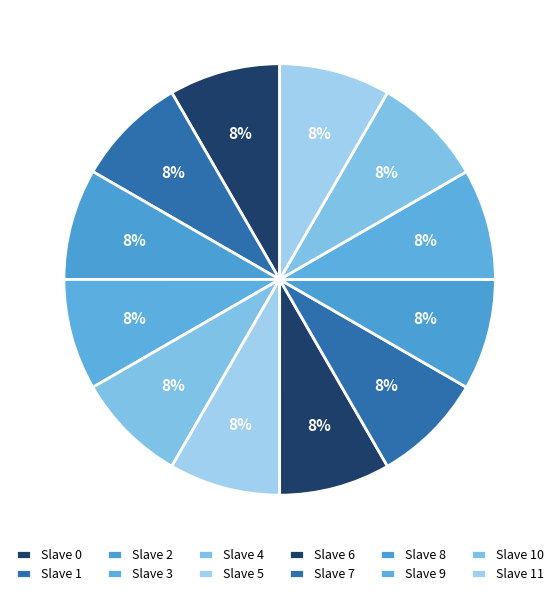

To the nearest percent, what is the average slice percentage?

8%